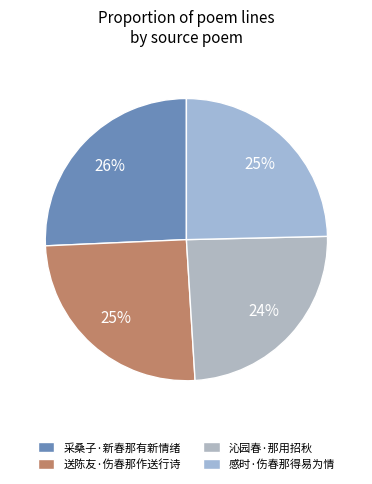

Which slice is the smallest?

沁园春·那用招秋